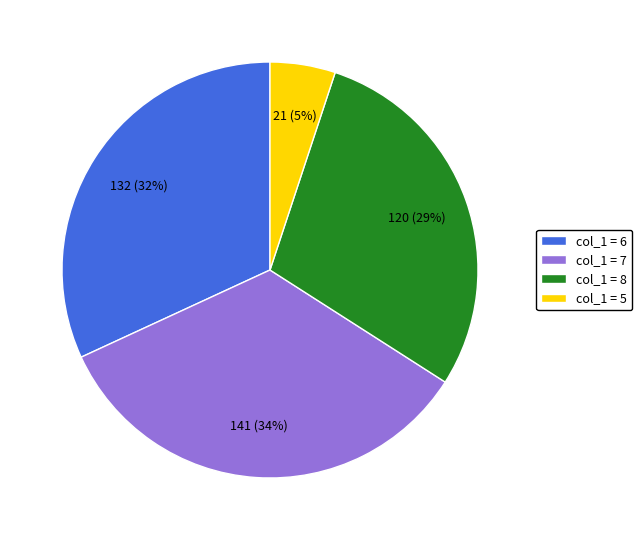

How many segments does this pie chart have?

4